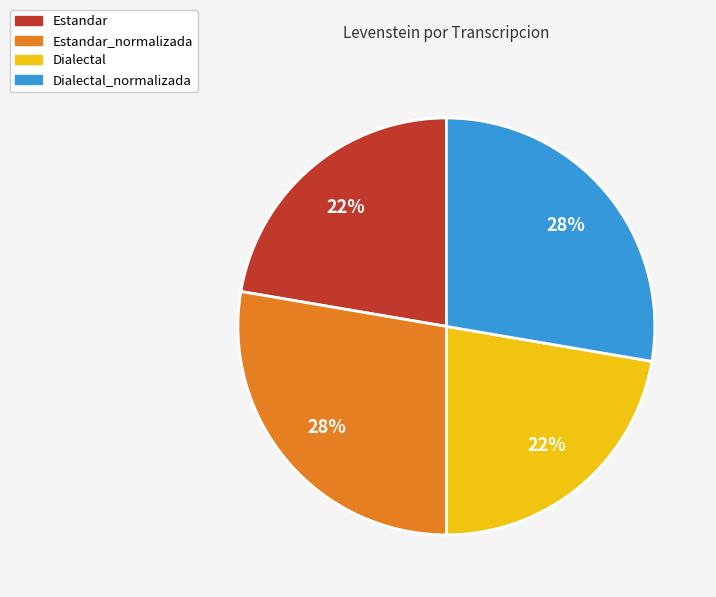

Combined, do Estandar and Dialectal account for over 50%?

No